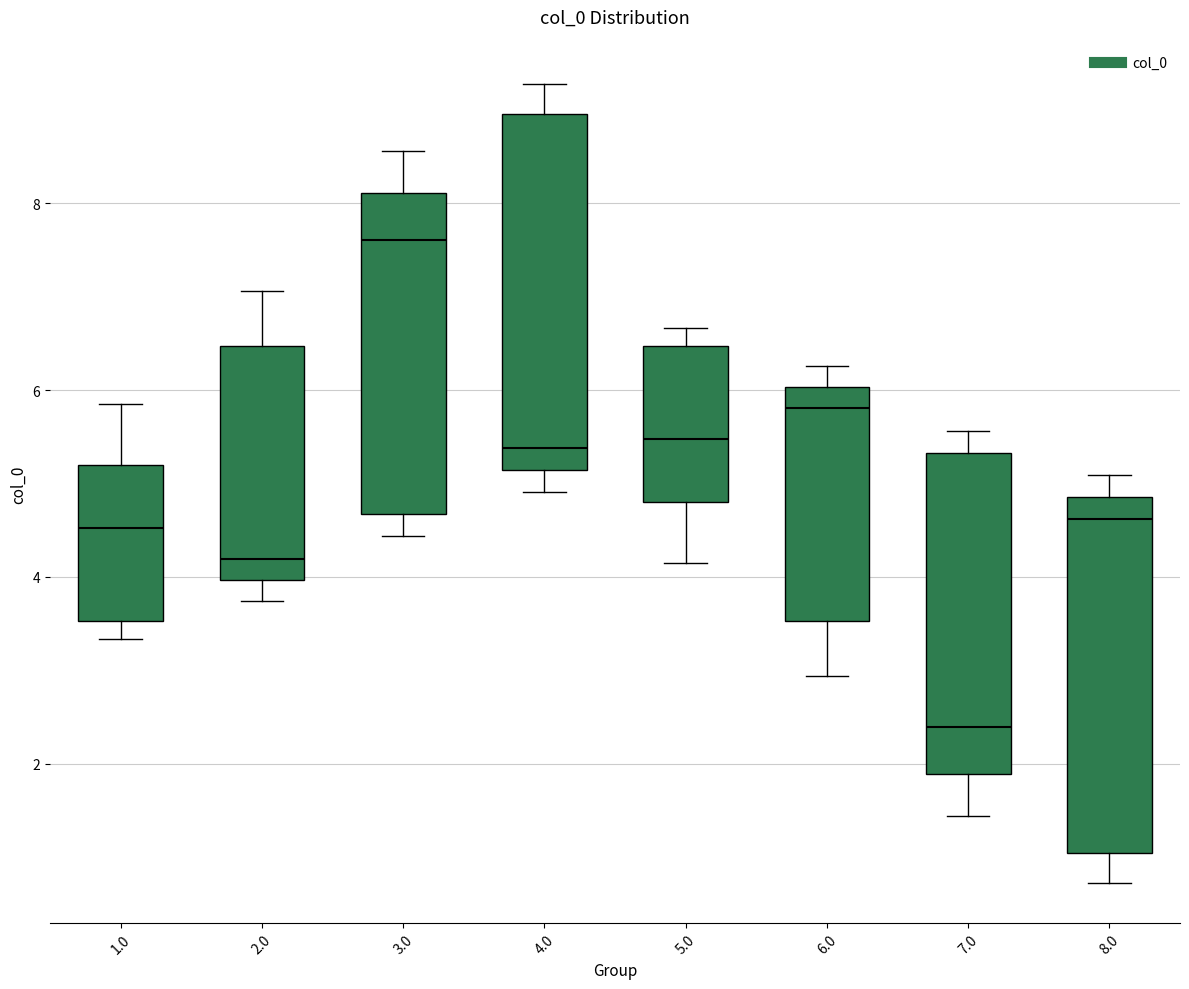

Reading left to right, transcribe this box plot: for each box, give where its median line is, the range the box spans, and where its two whiskers end, as read against the y-axis. The values are not printed on the chart, so give them approximately, as read against the axis.

1.0: median 4.6, box 3.6 to 5.2, whiskers 3.4 to 5.8
2.0: median 4.2, box 4.0 to 6.4, whiskers 3.8 to 7.0
3.0: median 7.6, box 4.6 to 8.2, whiskers 4.4 to 8.6
4.0: median 5.4, box 5.2 to 9.0, whiskers 5.0 to 9.2
5.0: median 5.4, box 4.8 to 6.4, whiskers 4.2 to 6.6
6.0: median 5.8, box 3.6 to 6.0, whiskers 3.0 to 6.2
7.0: median 2.4, box 1.8 to 5.4, whiskers 1.4 to 5.6
8.0: median 4.6, box 1.0 to 4.8, whiskers 0.8 to 5.0